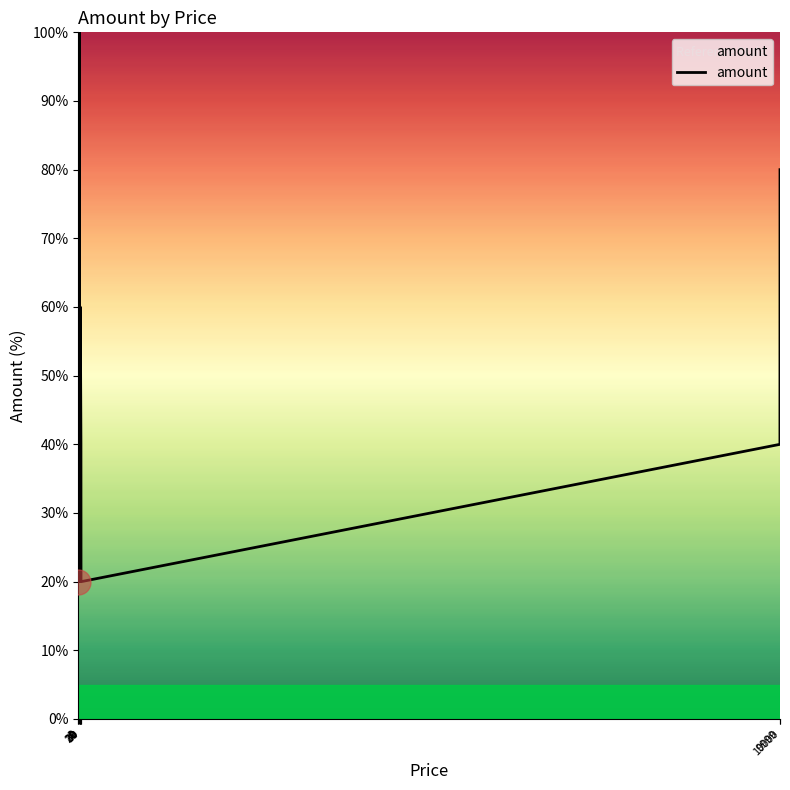

List the labels in order of value, smallest first.

2, 20, 40, 1, 39, 9999, 30, 10000, 9, 20